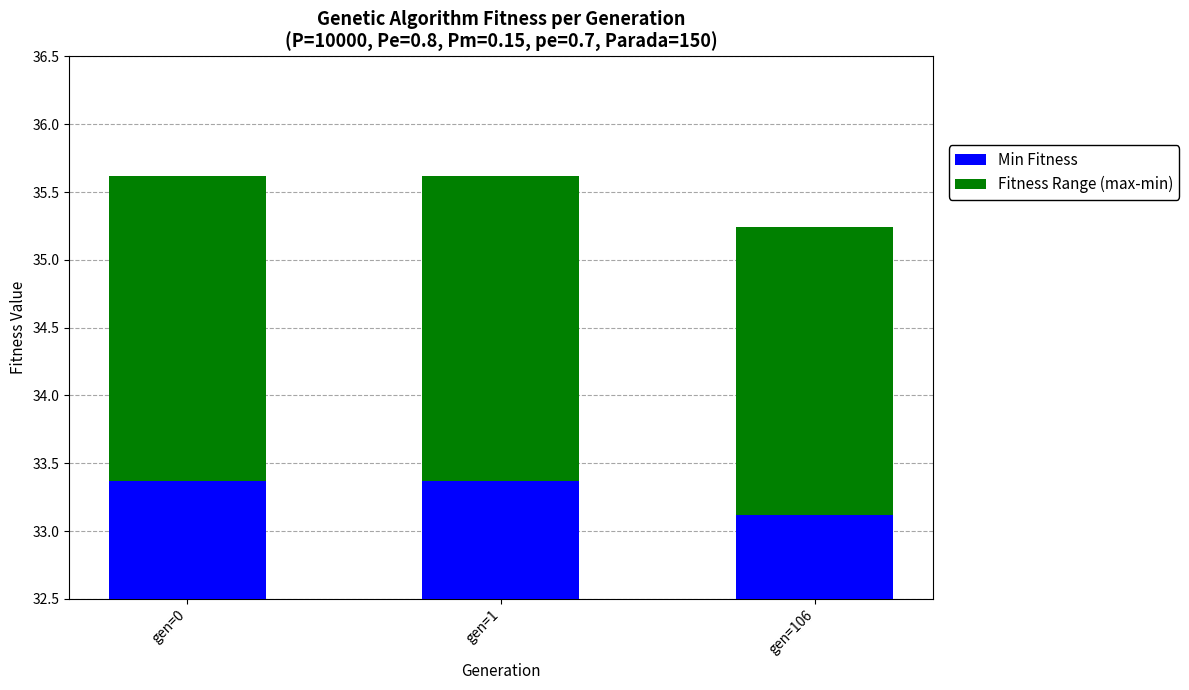

Rank the series by their average value, from highest to lowest.

Min Fitness, Fitness Range (max-min)